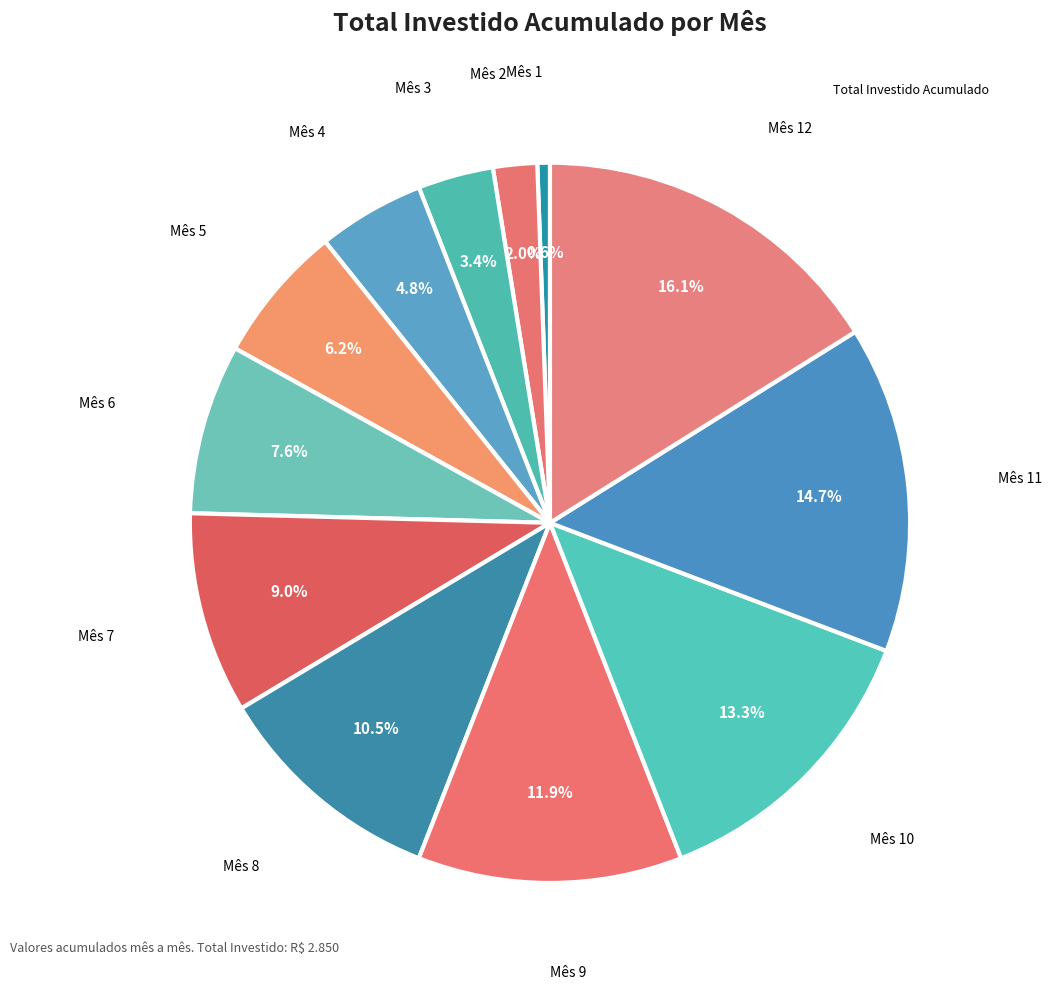

Which category has the biggest portion of the pie?

Mês 12